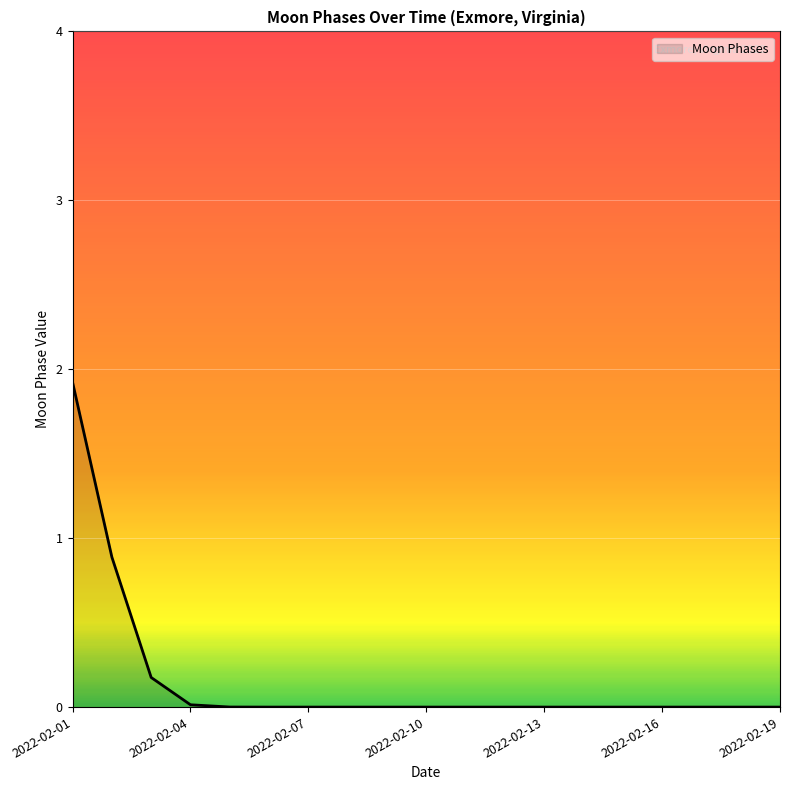

What is the maximum value shown in the chart?

1.9